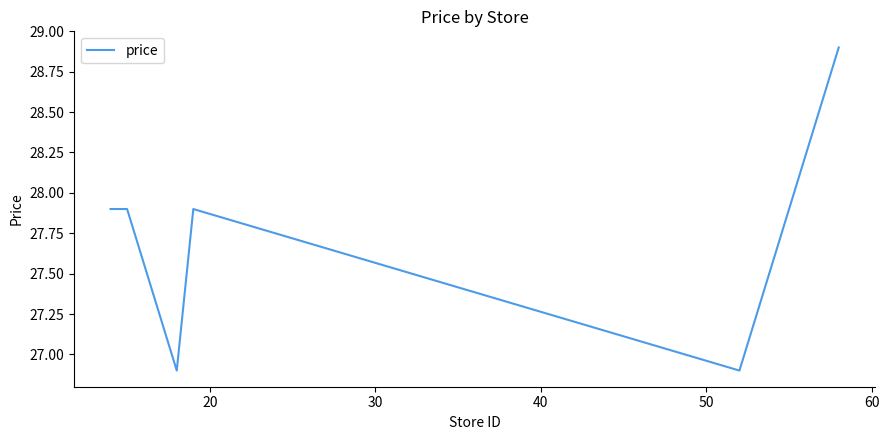

What is the difference between the second highest and minimum values?

1.0